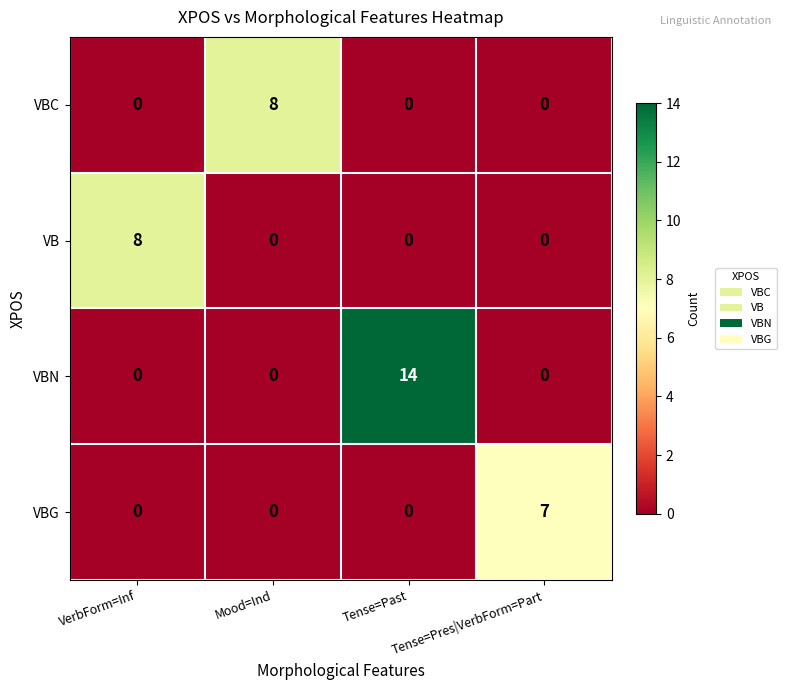

What is the maximum value for VBC?

8